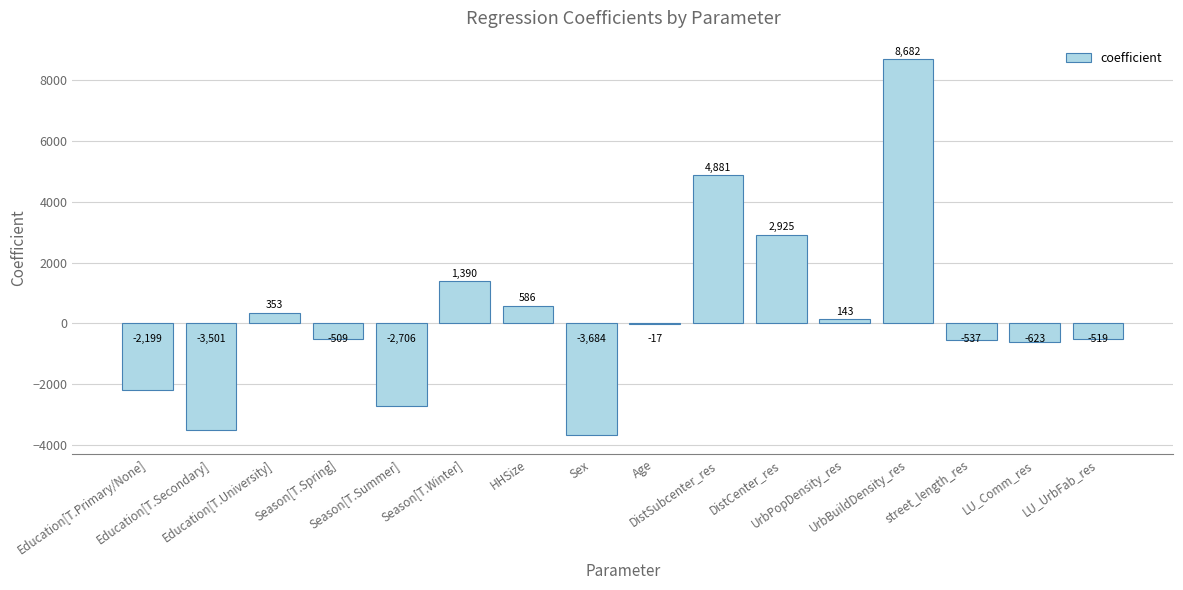

What is the greatest value displayed?

8681.8